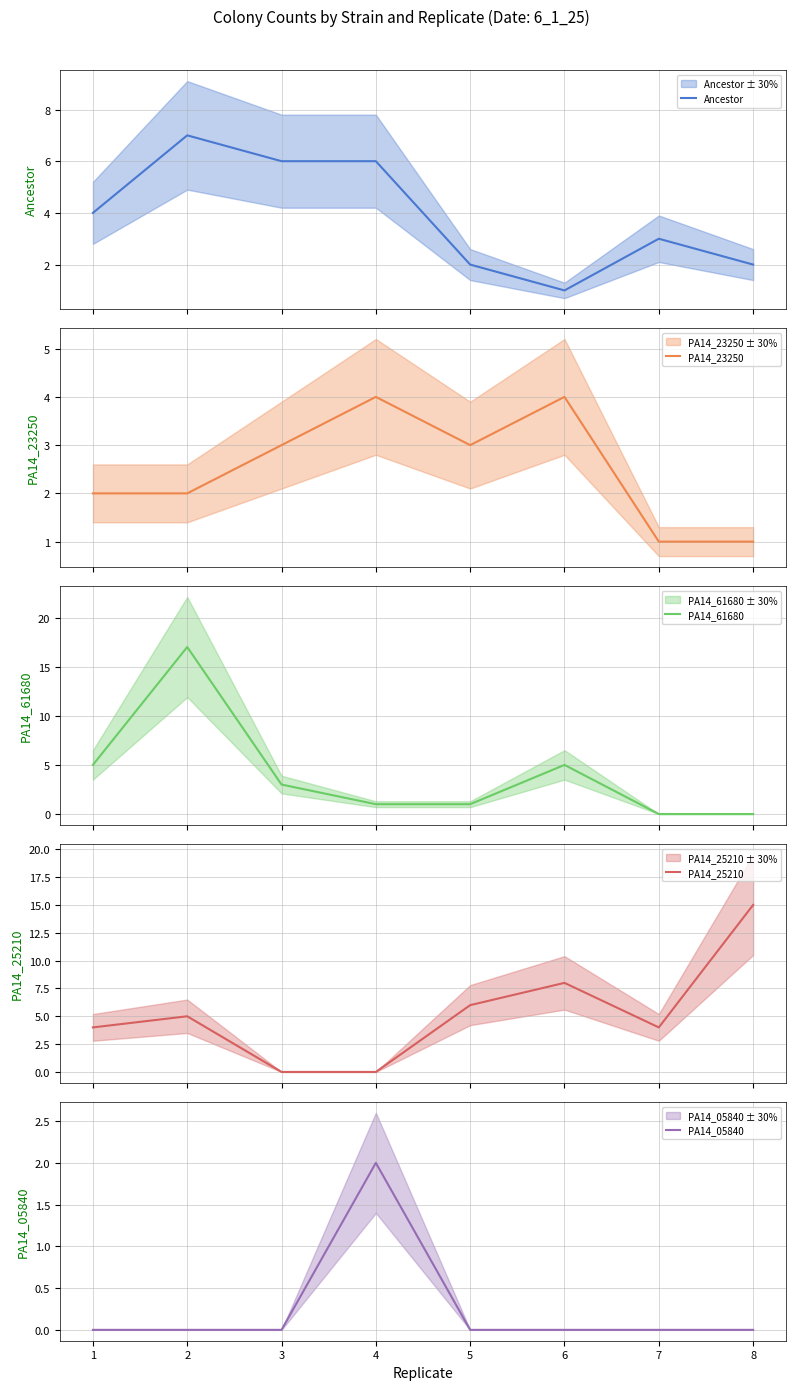

True or false: PA14_61680 has more than 1 points higher than both neighbors.

True